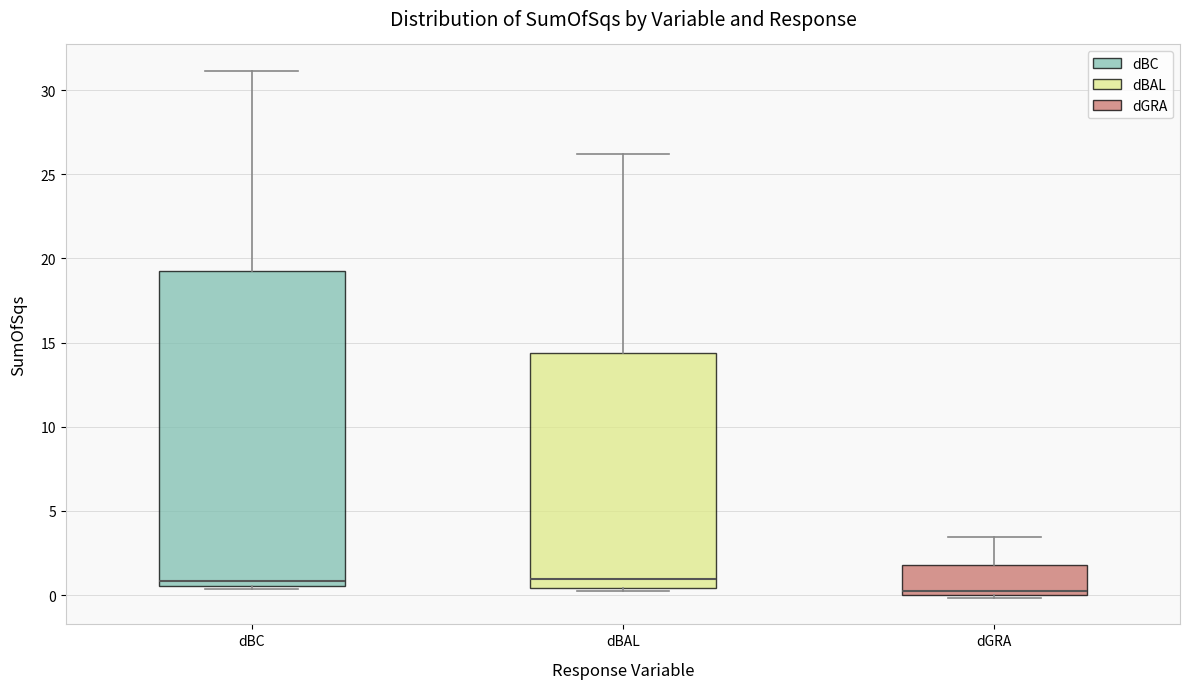

Which box is the tallest, from its lower edge to its upper edge?

dBC